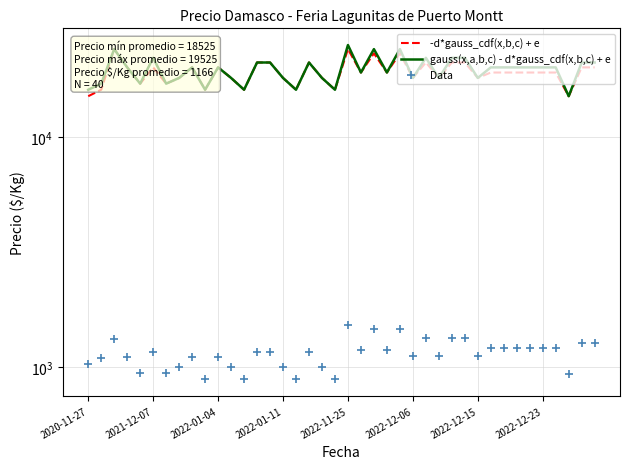

Is this an area chart (filled region under the line)?

No